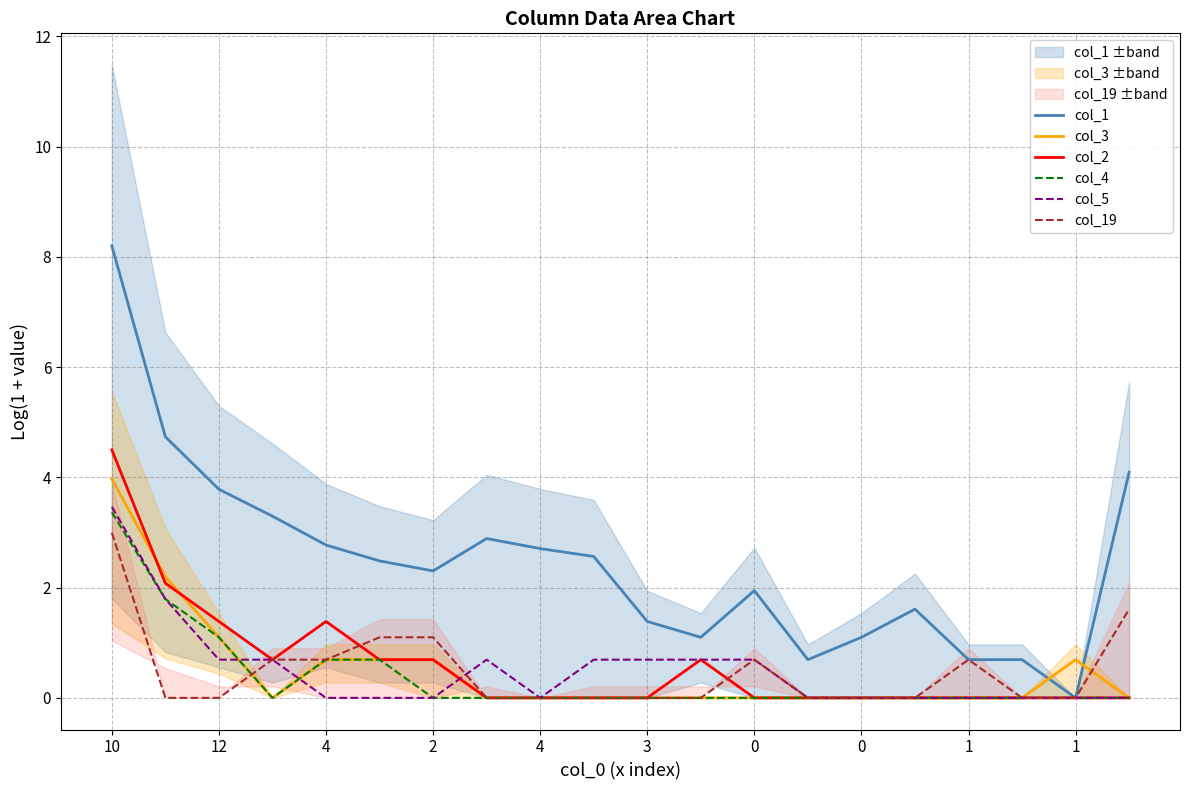

Between 2 and 12, which series saw the biggest shift?

col_1